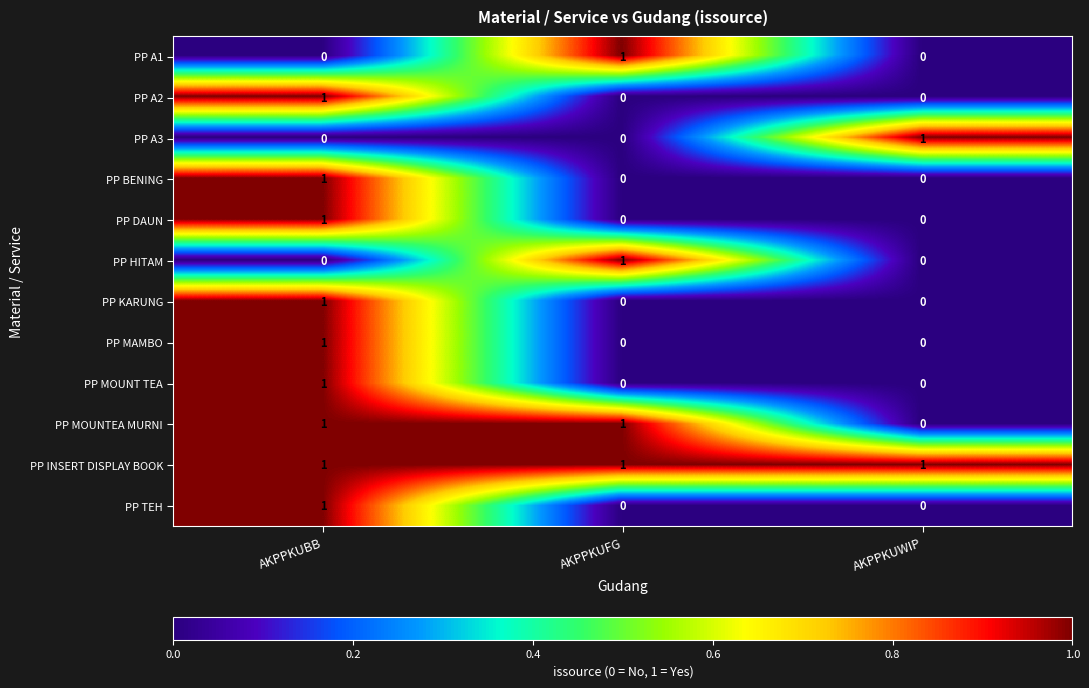

Is it true that PP BENING equals 0 at AKPPKUWIP?

True